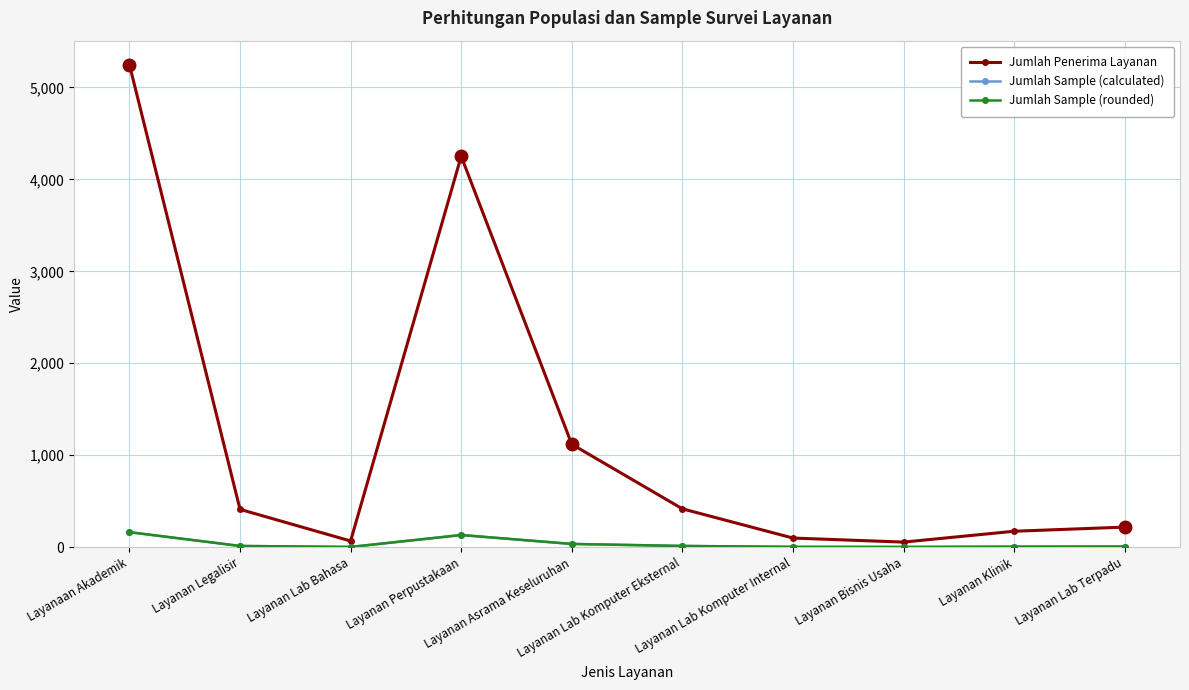

What is the value of the Jumlah Penerima Layanan point at the 1st from the left?

5247.0